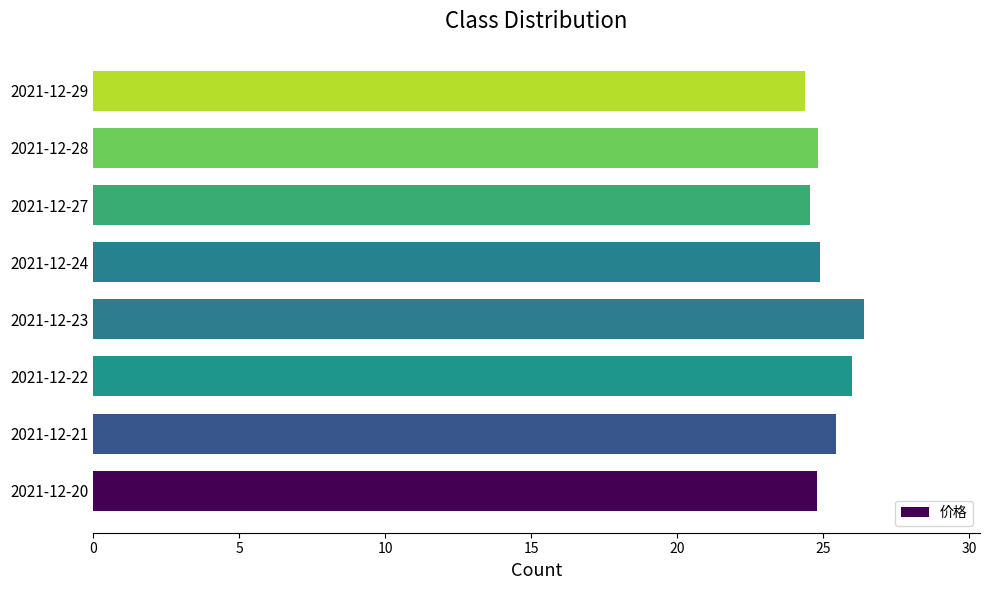

What is the difference between the maximum and minimum values?

2.0